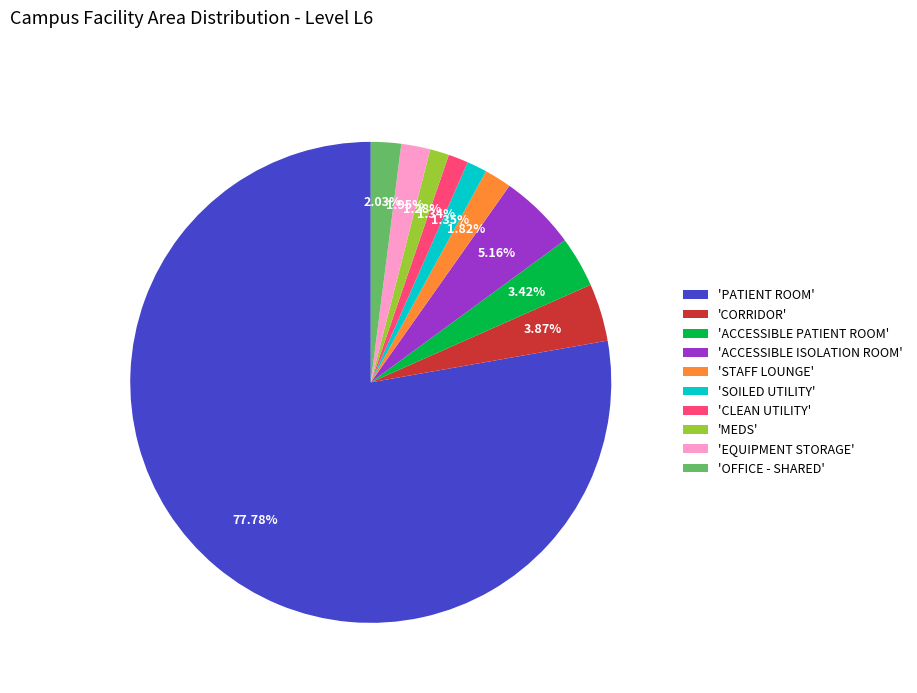

Which has a higher value, 'STAFF LOUNGE' or 'ACCESSIBLE PATIENT ROOM'?

'ACCESSIBLE PATIENT ROOM'